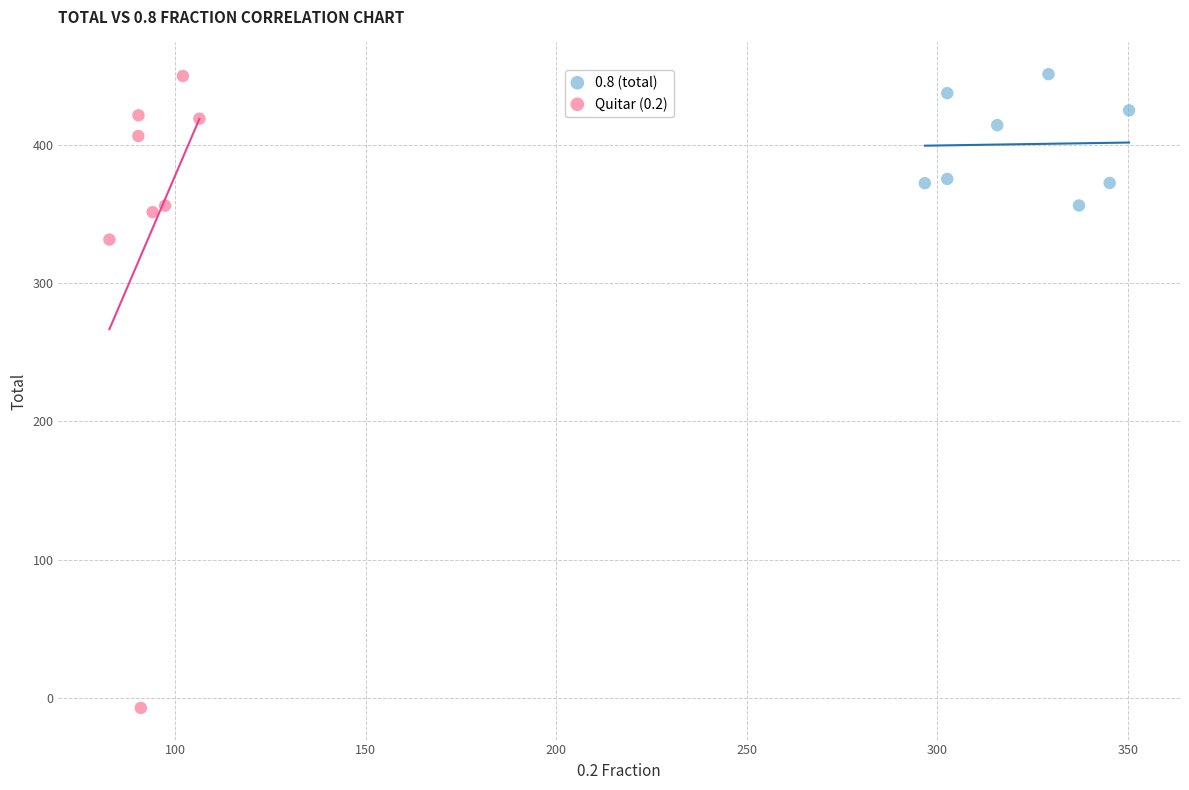

Which series contains the lowest Y value?

Quitar (0.2)